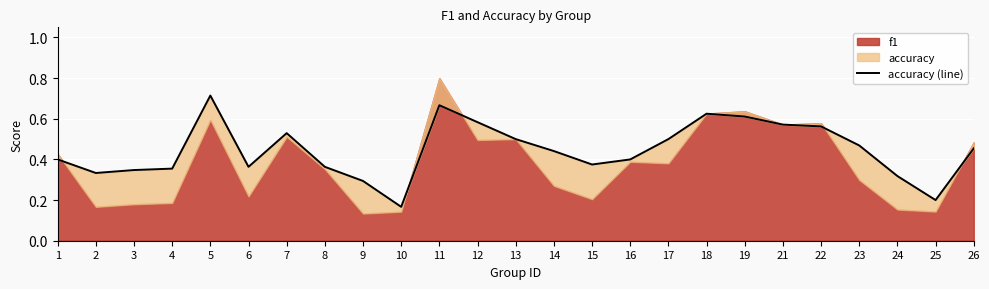

How many points are lower than both their immediate neighbors (excluding endpoints)?

5